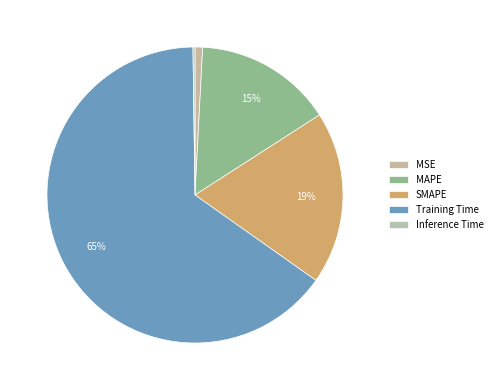

To the nearest percent, what is the combined percentage of SMAPE and Training Time?

84%